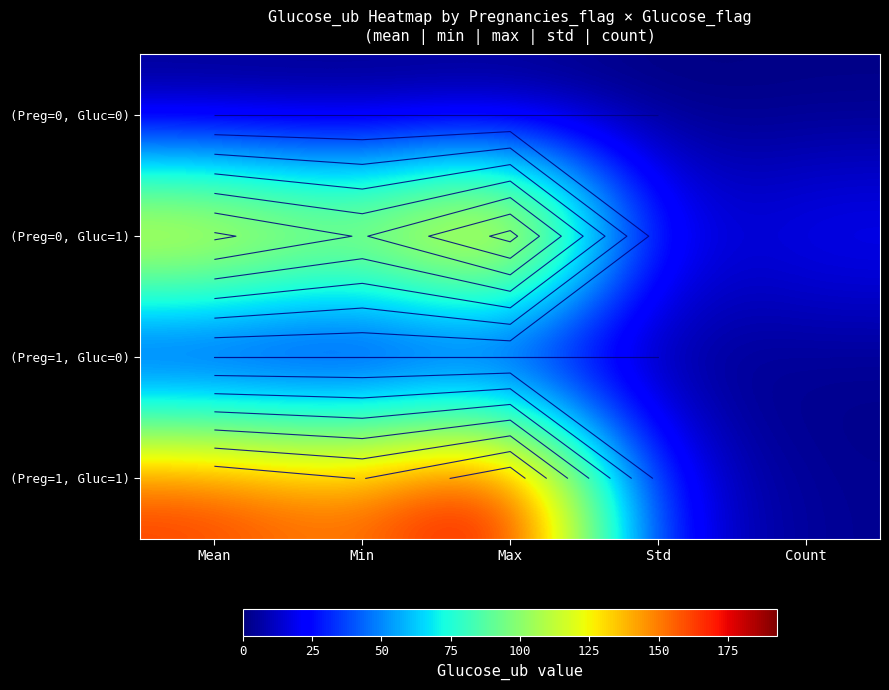

True or false: (Preg=0, Gluc=0) has a value of 0.6 at Min.

False